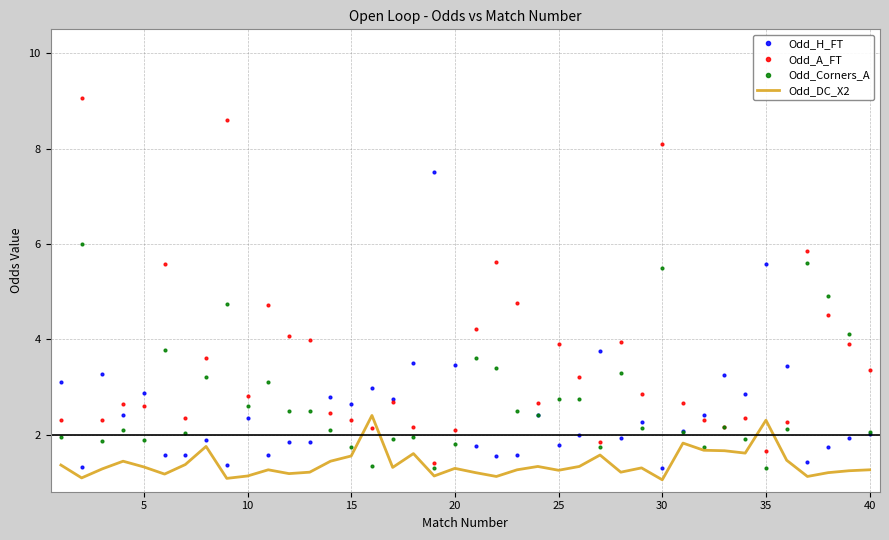

Which series has the largest range (max minus min)?

Odd_A_FT